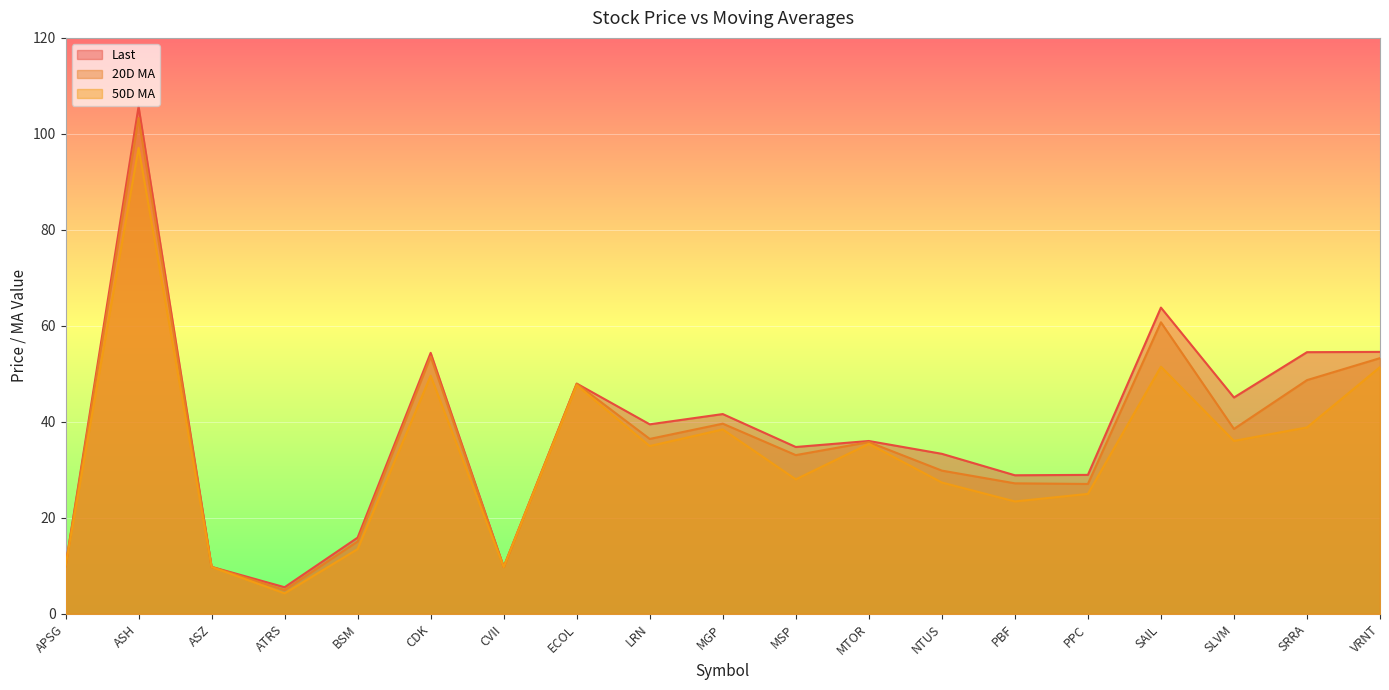

List the series in order of their overall mean, highest first.

Last, 20D MA, 50D MA